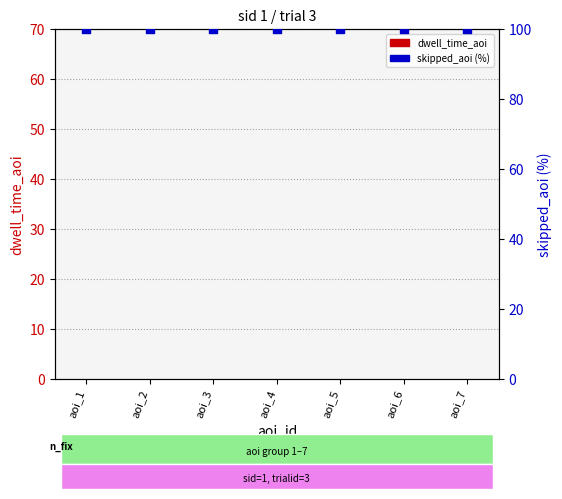

Which series has the largest total across all categories?

skipped_aoi (%)